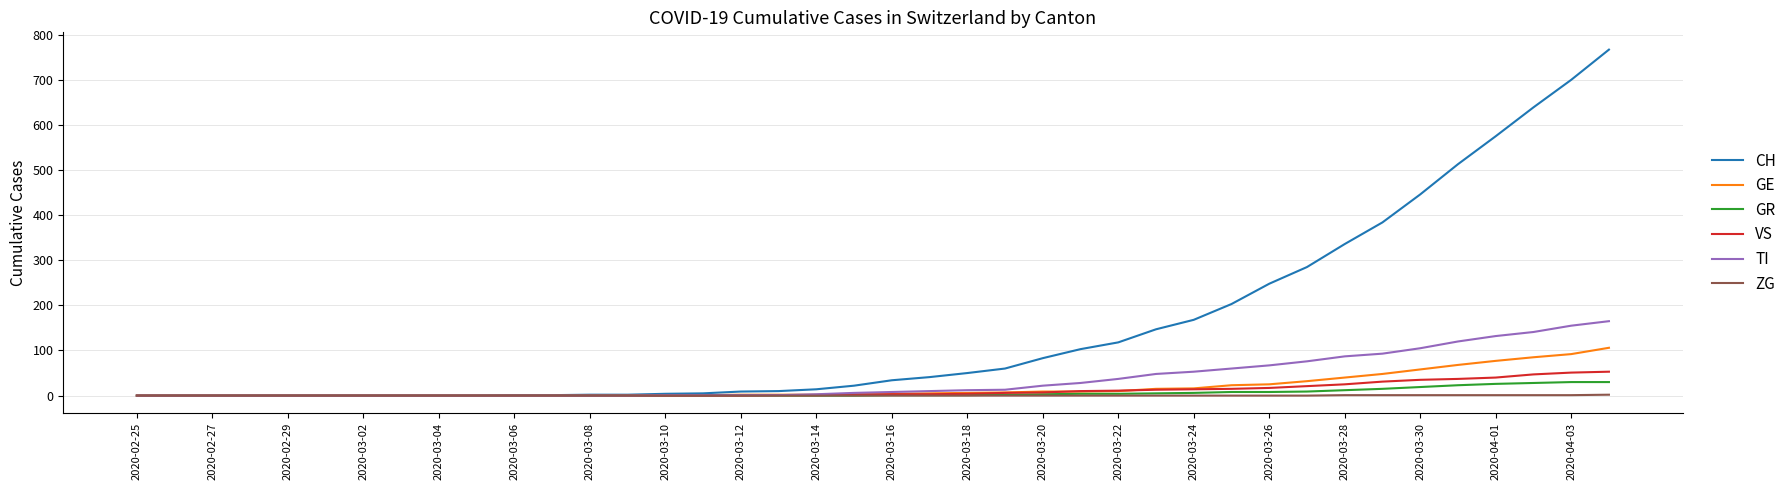

What is the greatest value displayed?

767